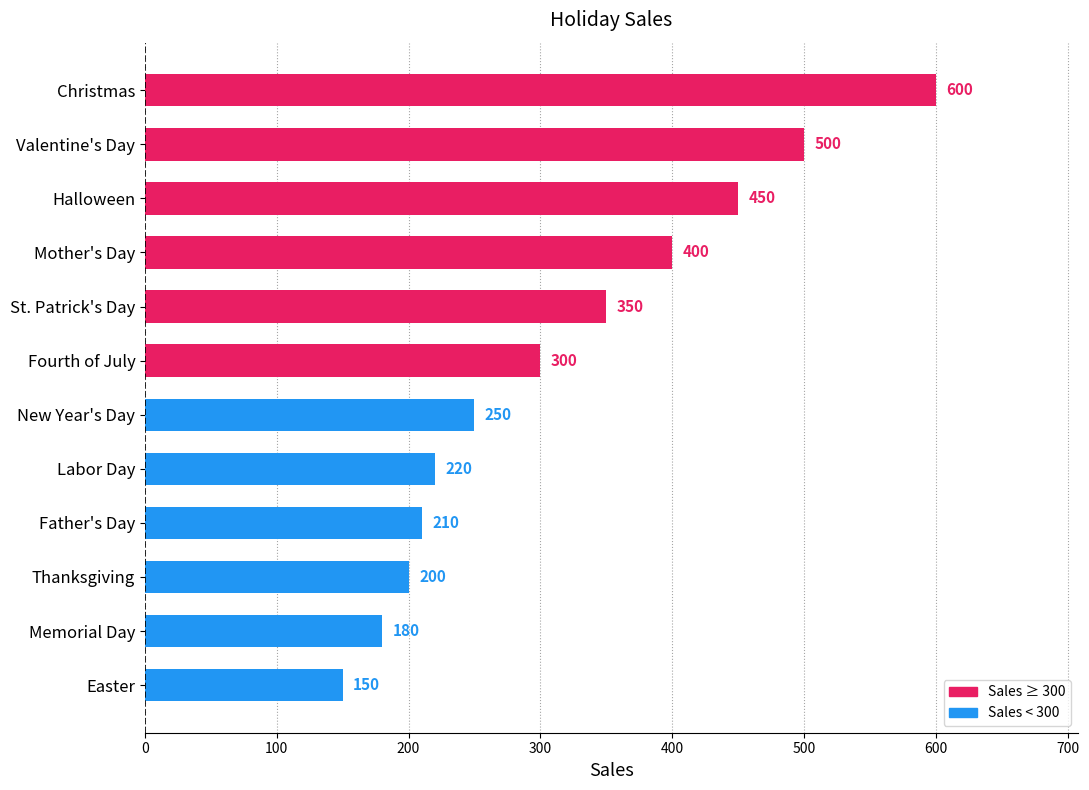

The chart shows a value of 91 at Memorial Day. True or false?

False